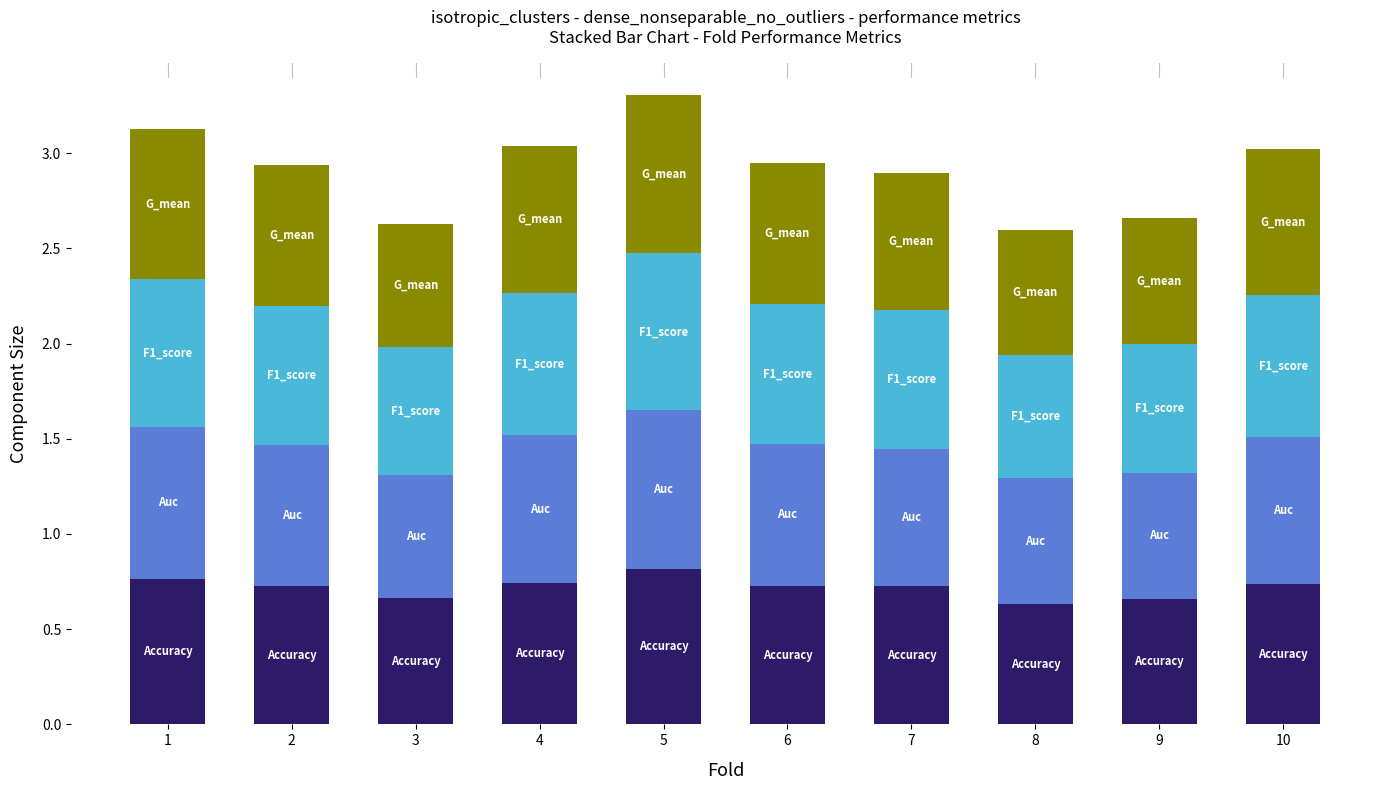

What is the total value across all series at 7?

2.9